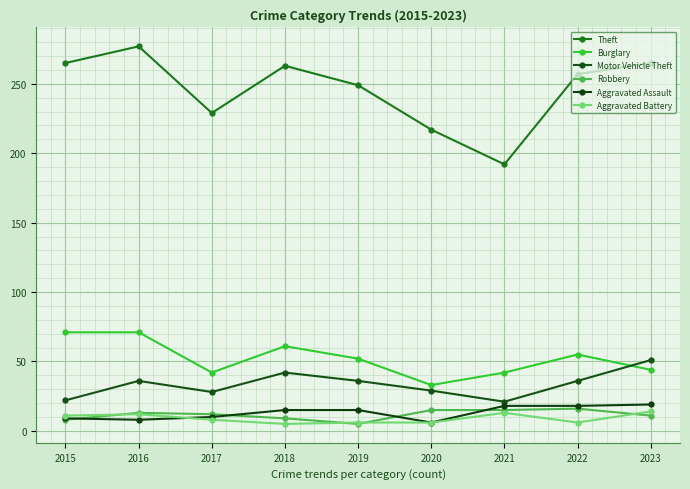

What are all the series names shown in the legend?

Theft, Burglary, Motor Vehicle Theft, Robbery, Aggravated Assault, Aggravated Battery